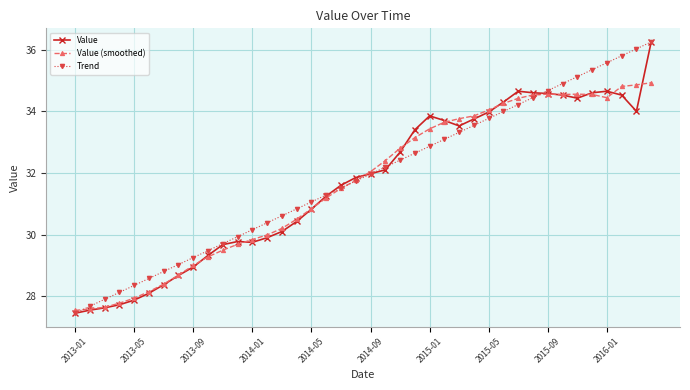

Which series ends up on top after the final intersection of Value and Value (smoothed)?

Value